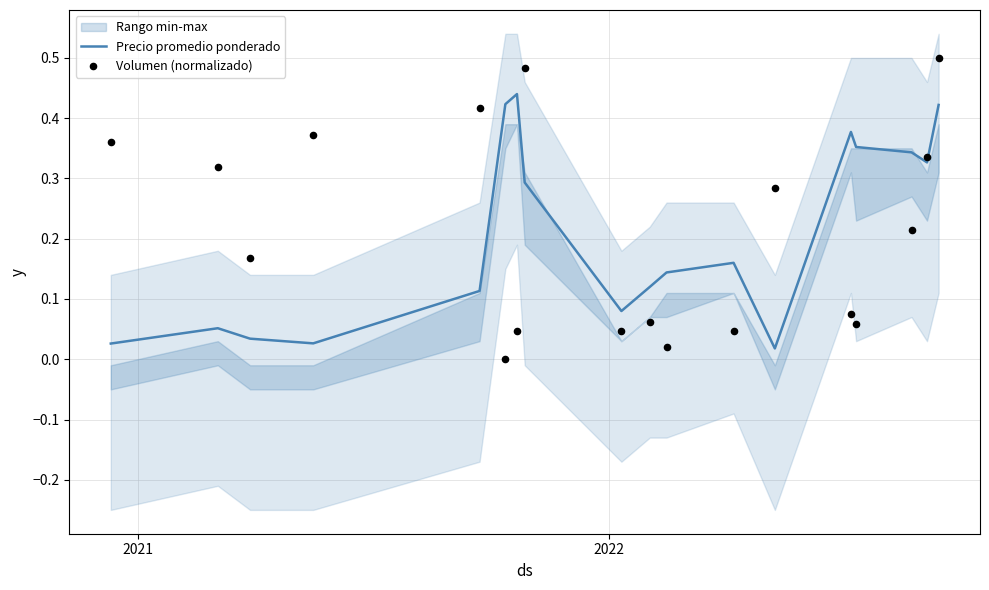

Which series has the largest total across all categories?

Volumen (normalizado)